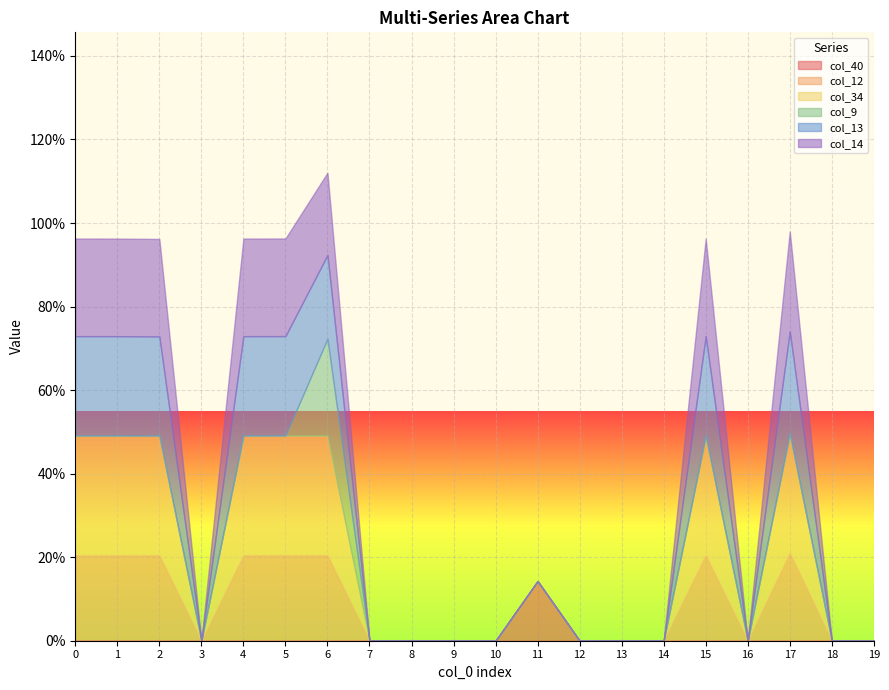

Reading right to left, extract all data points from this chart.

col_40: 0.0	0.0	0.0	0.0	0.0	0.0	0.0	0.0	0.1	0.0	0.0	0.0	0.0	0.0	0.0	0.0	0.0	0.0	0.0	0.0
col_12: 0.0	0.0	0.2	0.0	0.2	0.0	0.0	0.0	0.0	0.0	0.0	0.0	0.0	0.2	0.2	0.2	0.0	0.2	0.2	0.2
col_34: 0.0	0.0	0.3	0.0	0.3	0.0	0.0	0.0	0.0	0.0	0.0	0.0	0.0	0.3	0.3	0.3	0.0	0.3	0.3	0.3
col_9: 0.0	0.0	0.0	0.0	0.0	0.0	0.0	0.0	0.0	0.0	0.0	0.0	0.0	0.2	0.0	0.0	0.0	0.0	0.0	0.0
col_13: 0.0	0.0	0.2	0.0	0.2	0.0	0.0	0.0	0.0	0.0	0.0	0.0	0.0	0.2	0.2	0.2	0.0	0.2	0.2	0.2
col_14: 0.0	0.0	0.2	0.0	0.2	0.0	0.0	0.0	0.0	0.0	0.0	0.0	0.0	0.2	0.2	0.2	0.0	0.2	0.2	0.2